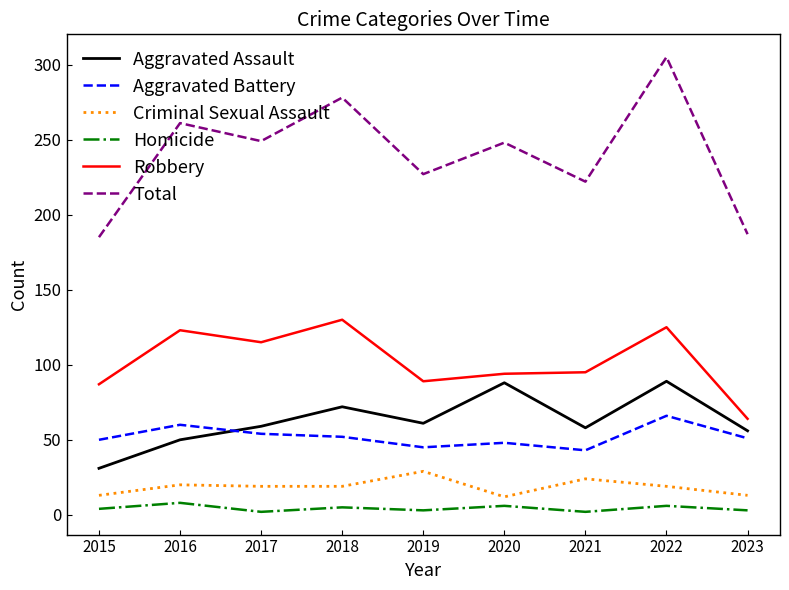

The value of Robbery at 2021 is 30. True or false?

False